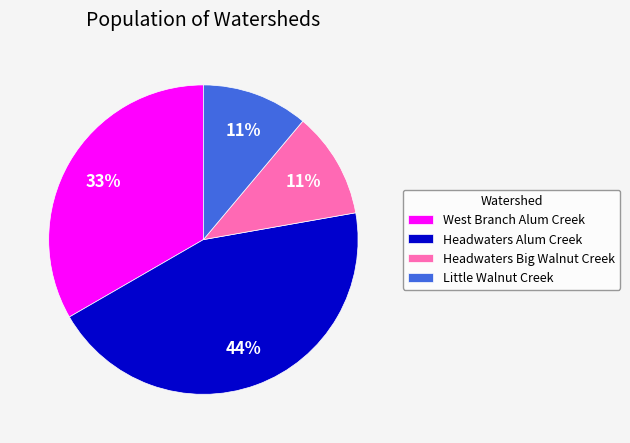

What percentage is the Little Walnut Creek slice, to the nearest percent?

11%